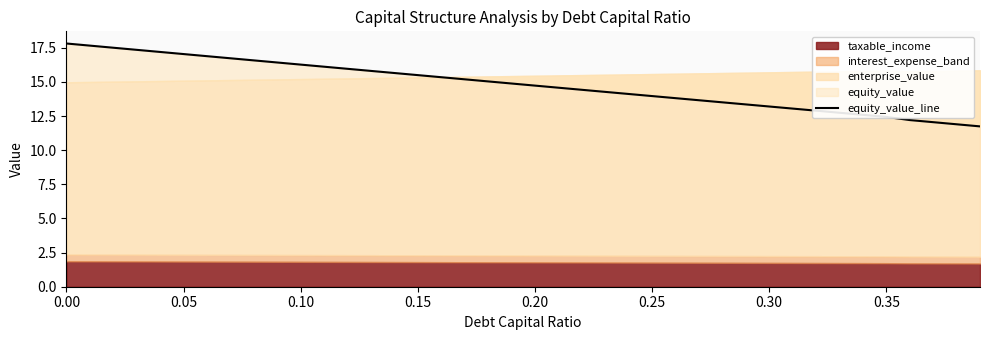

What is the change in value from 23 to 24?

-0.2